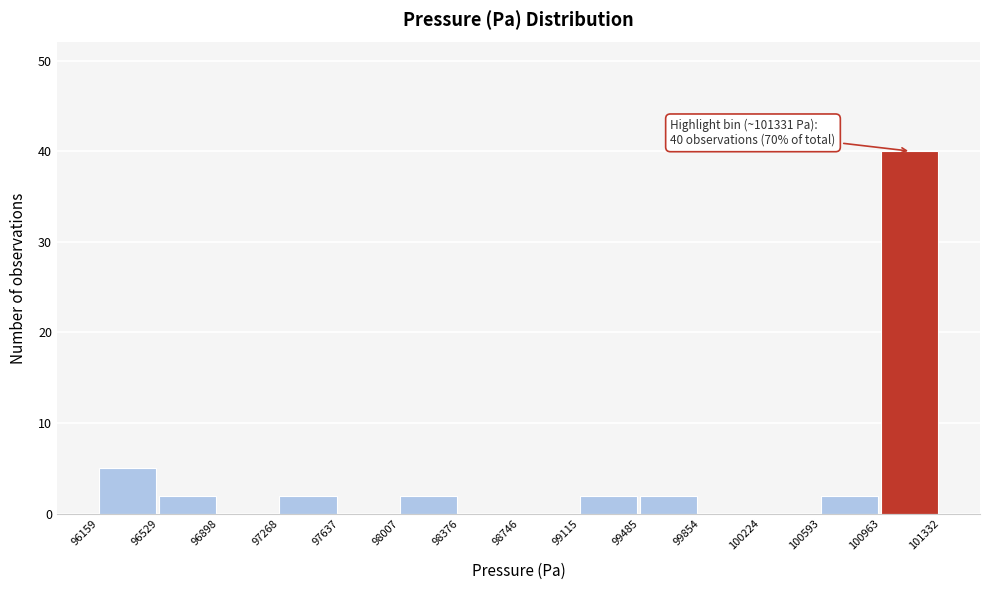

Over which range of the x-axis is the bar tallest?

100963 to 101332